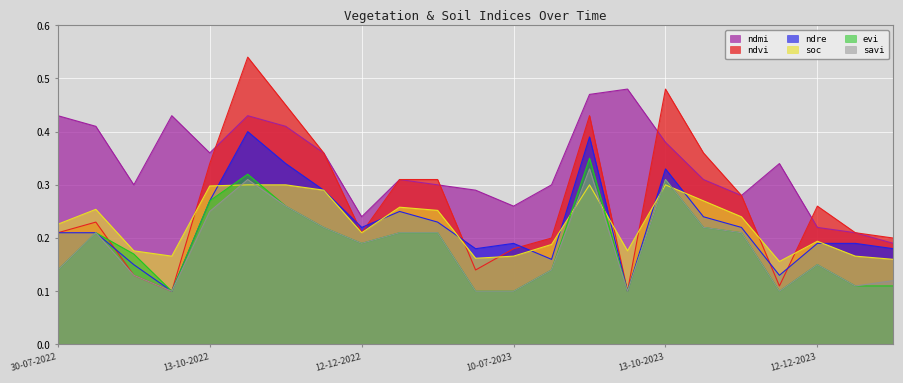

Which series changed the most between 30-07-2022 and 13-10-2022?

ndvi